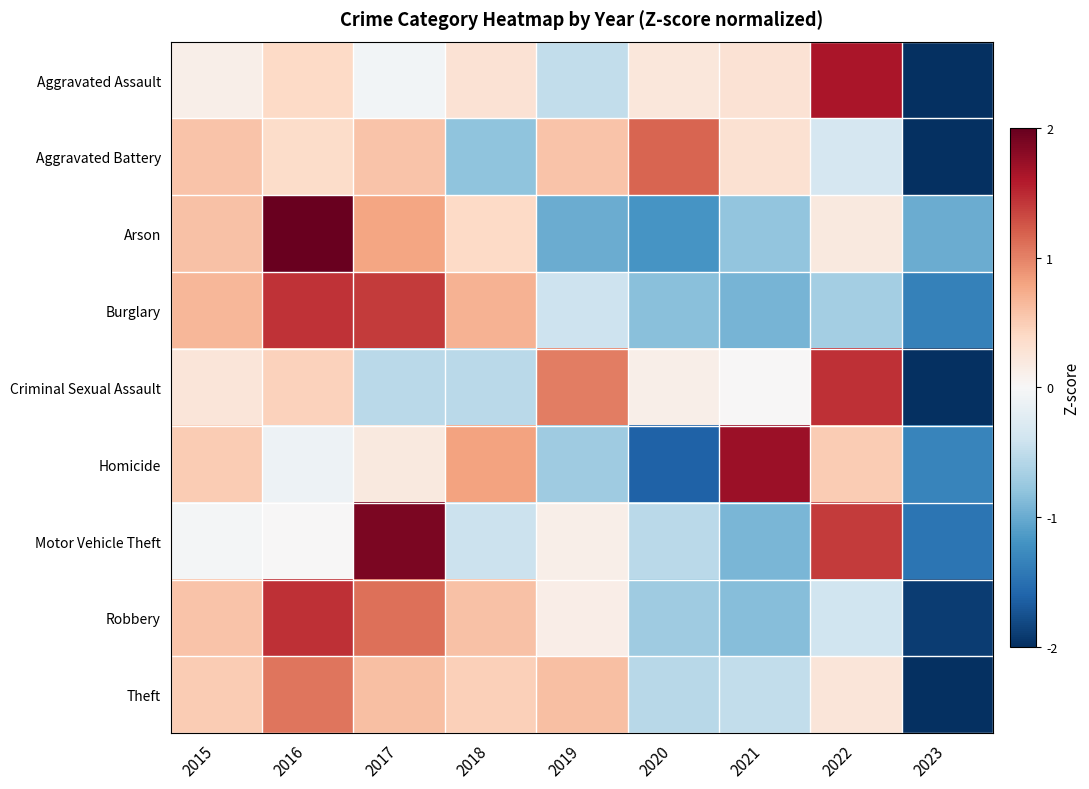

What is the spread (max minus min) of values at 2021?

2.7